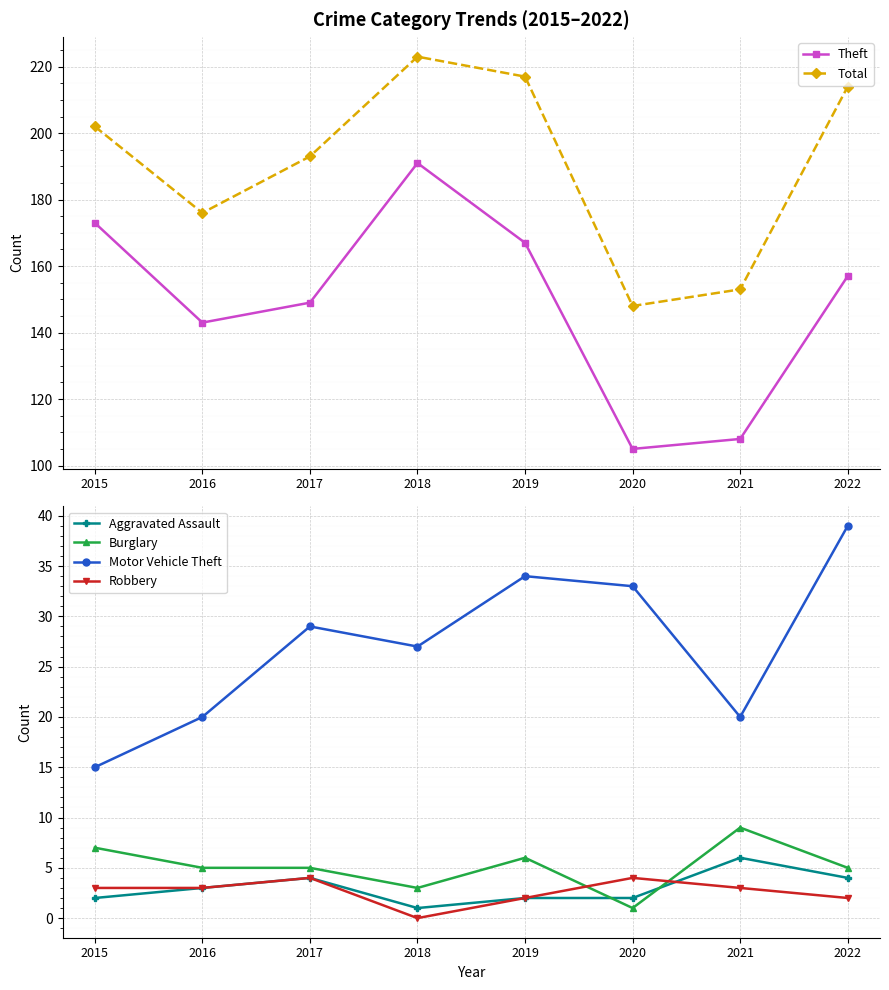

How many interior local valleys does the Robbery series have?

1